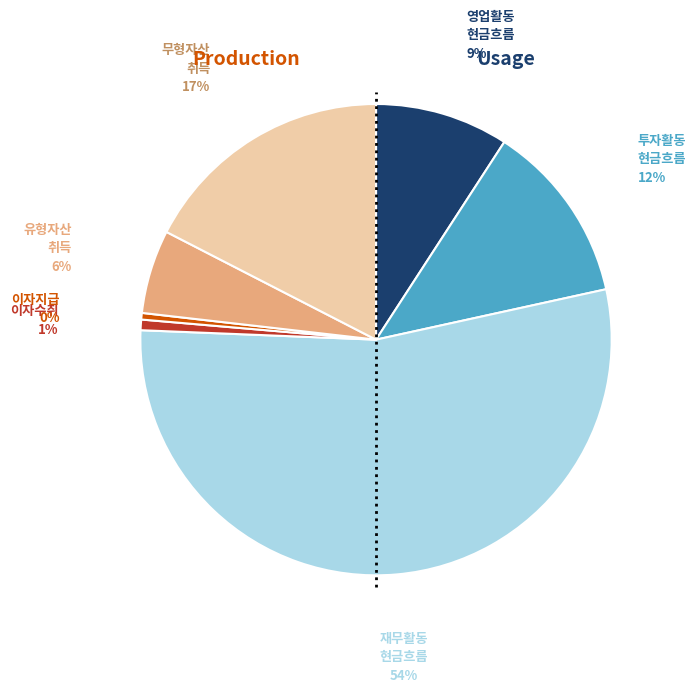

Does any single category account for the majority?

Yes